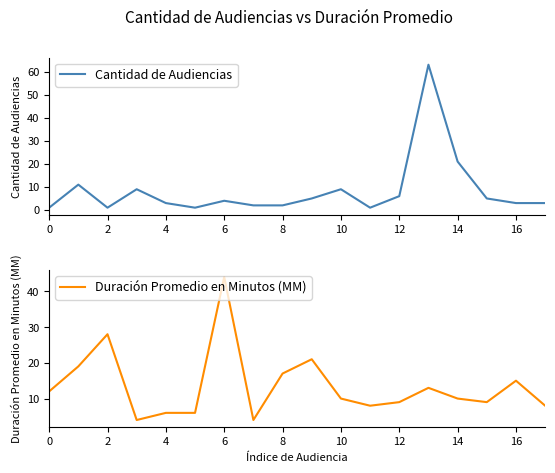

Rank the series by their maximum value, from highest to lowest.

Cantidad de Audiencias, Duración Promedio en Minutos (MM)